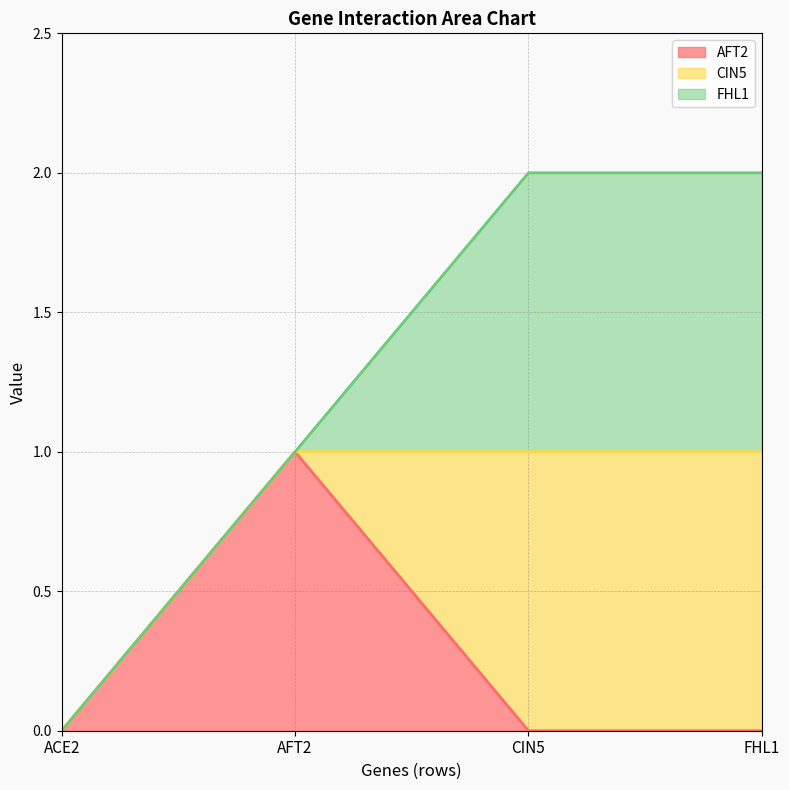

What are all the series names shown in the legend?

AFT2, CIN5, FHL1